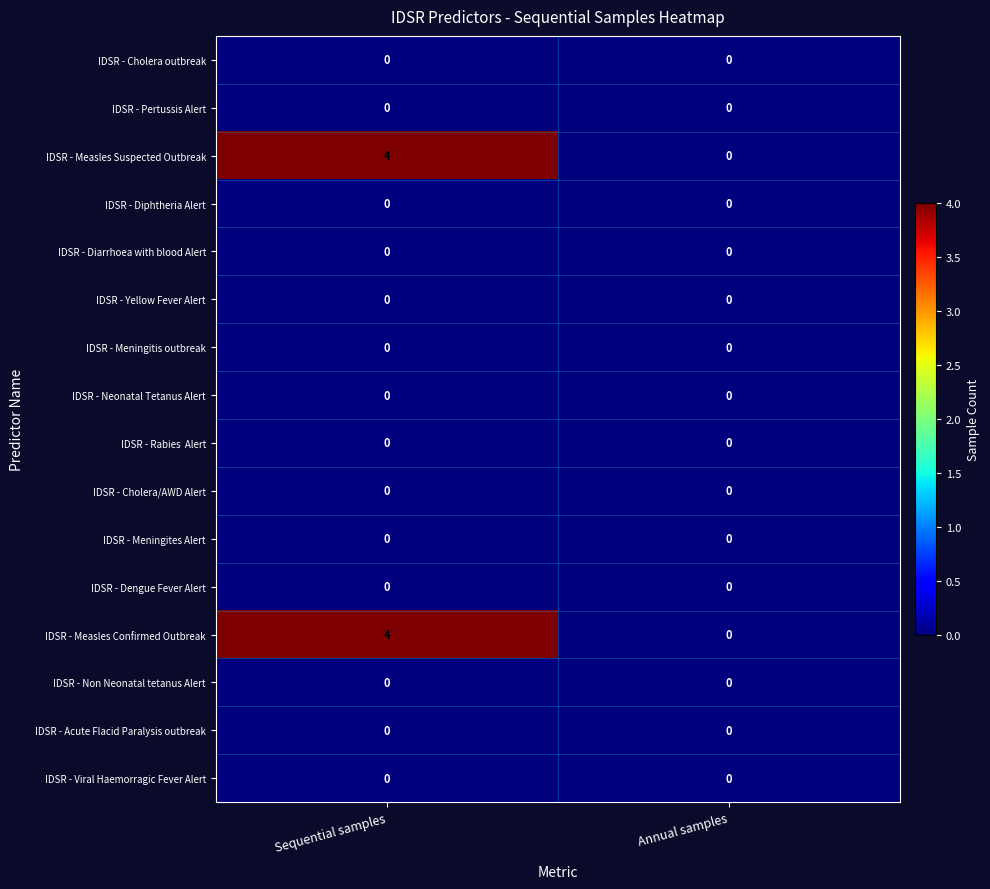

Is it true that IDSR - Viral Haemorragic Fever Alert equals 0 at Annual samples?

True